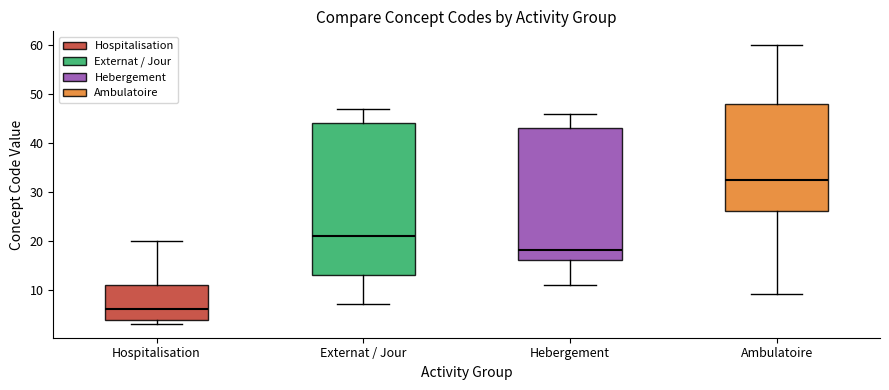

Reading left to right, read every box against the y-axis: the position of its median line, the range the box covers, and the ends of its whiskers. The values are not printed on the chart, so give them approximately, as read against the axis.

Hospitalisation: median 6, box 4 to 11, whiskers 3 to 20
Externat / Jour: median 21, box 13 to 44, whiskers 7 to 47
Hebergement: median 18, box 16 to 43, whiskers 11 to 46
Ambulatoire: median 33, box 26 to 48, whiskers 9 to 60